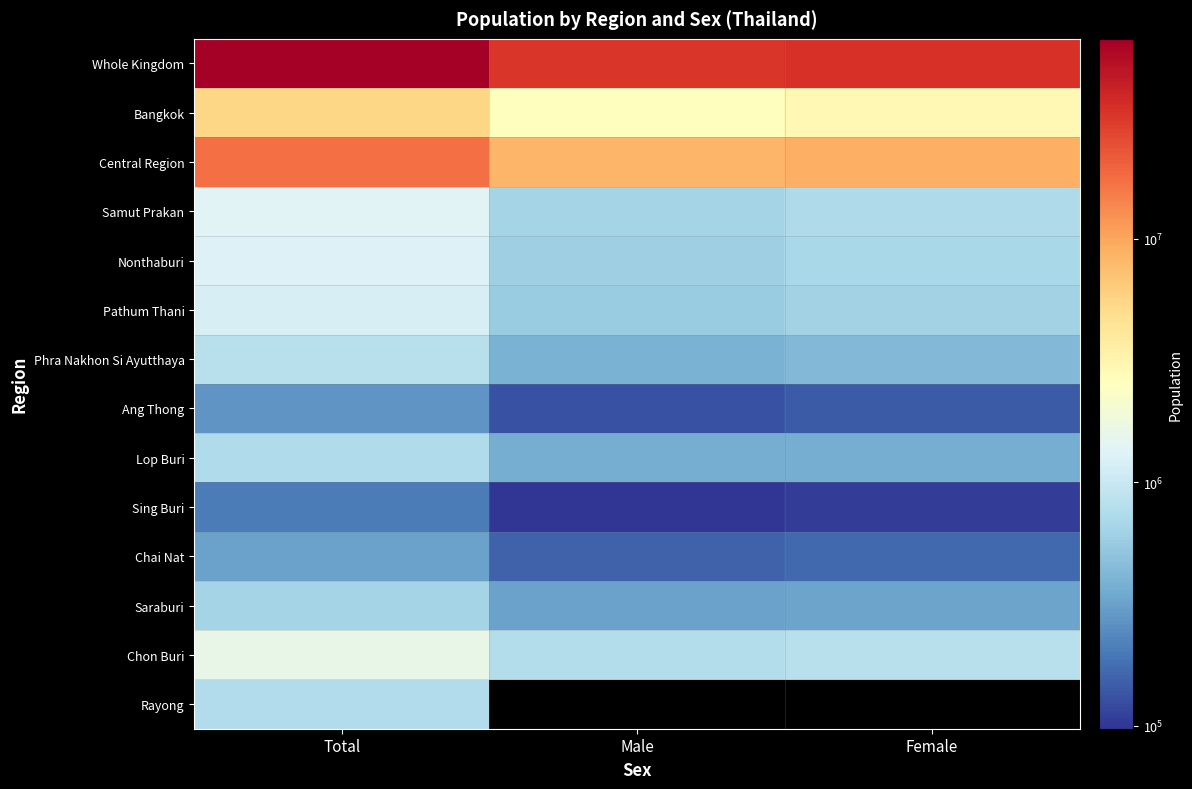

What is the difference between the Pathum Thani values at Female and Male?

62358.0